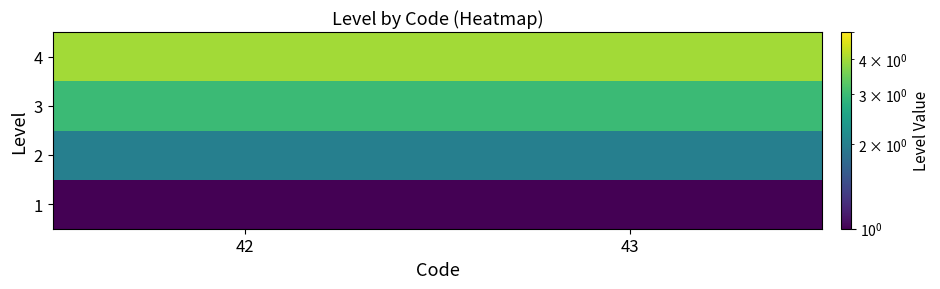

Reading left to right, extract all data points from this chart.

1: 42=1	43=1
2: 42=2	43=2
3: 42=3	43=3
4: 42=4	43=4